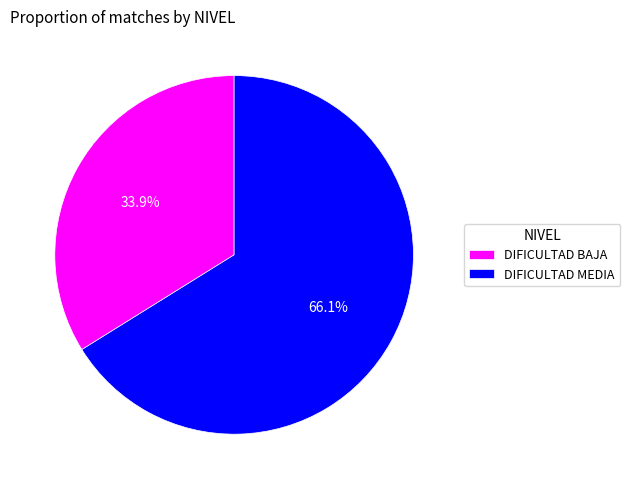

What is the smallest slice in the pie chart?

DIFICULTAD BAJA